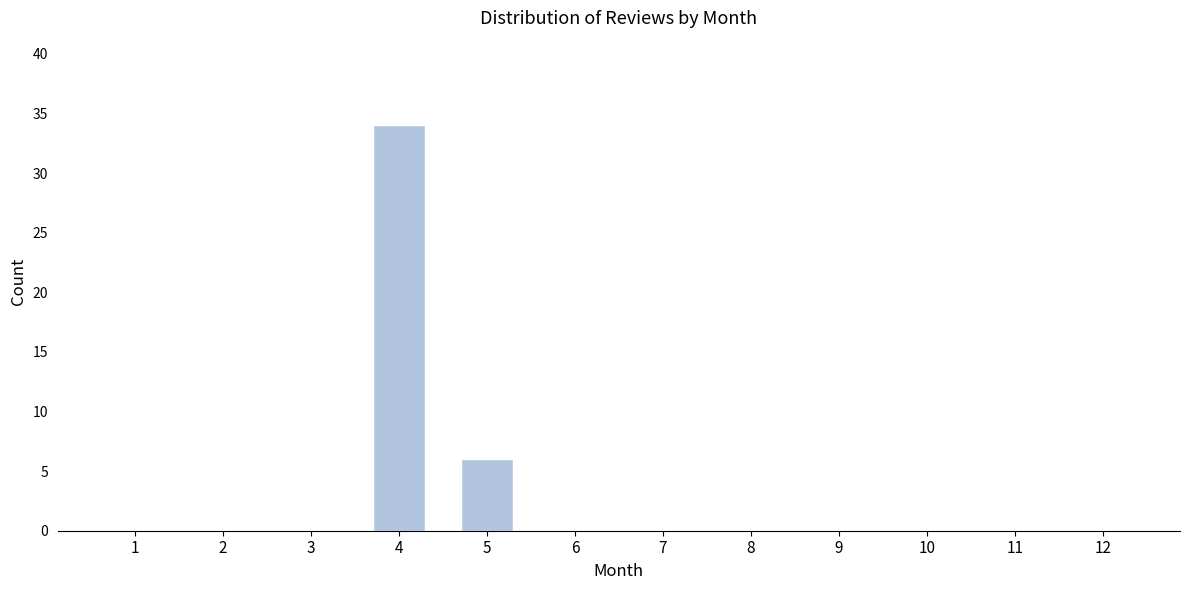

Reading left to right, transcribe all the data shown in this chart.

1=0	2=0	3=0	4=34	5=6	6=0	7=0	8=0	9=0	10=0	11=0	12=0